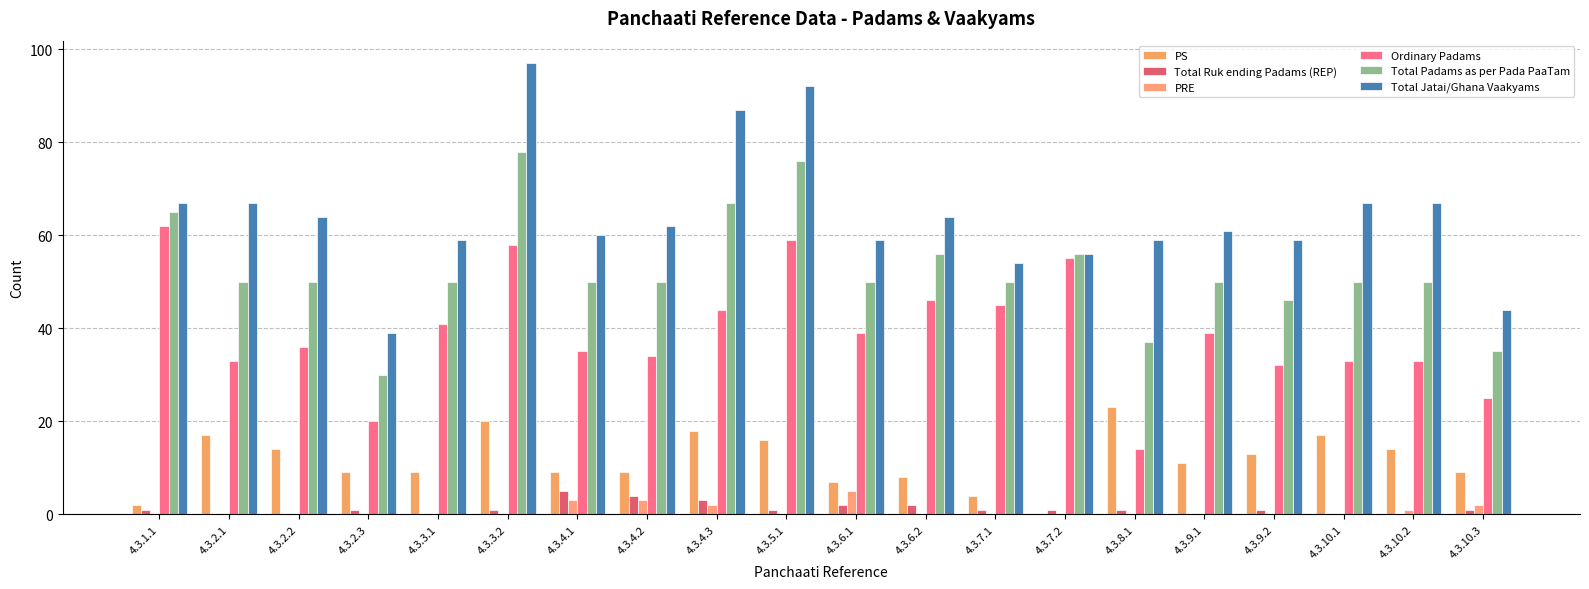

Where does the Total Jatai/Ghana Vaakyams series first go above 62?

4.3.1.1